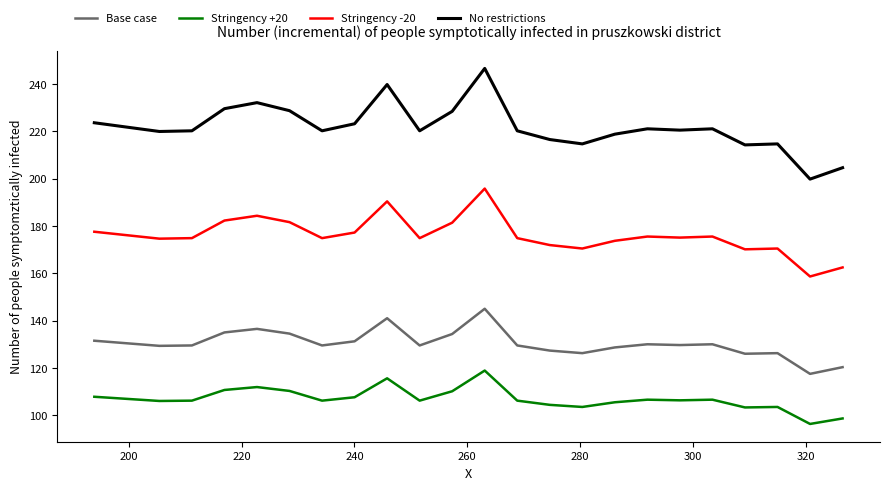

True or false: No restrictions and Stringency +20 intersect in this chart.

False